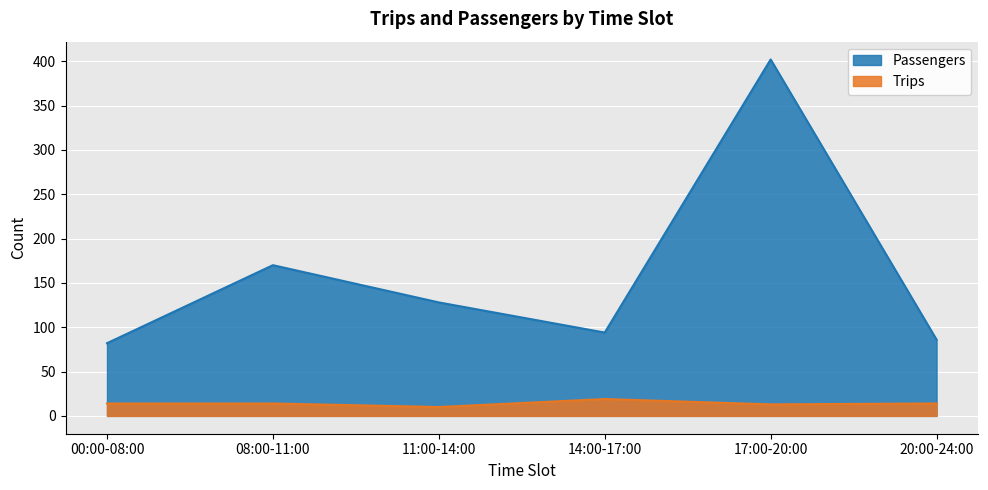

What is the difference between the Trips values at 17:00-20:00 and 11:00-14:00?

3